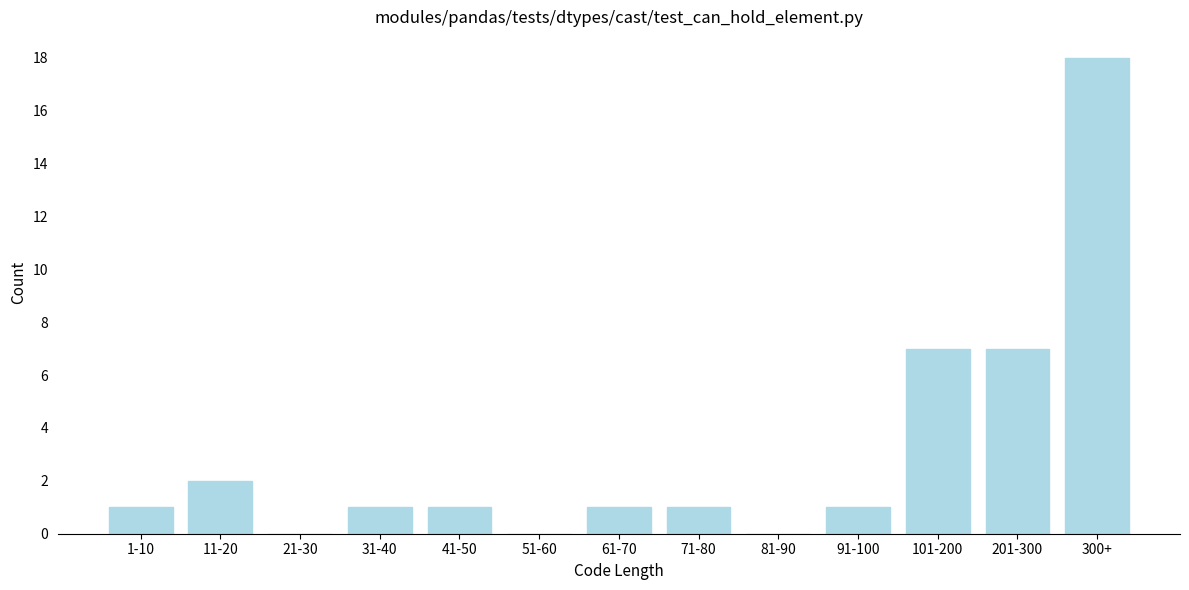

Reading right to left, what are all the values shown in this chart?

300+=18	201-300=7	101-200=7	91-100=1	81-90=0	71-80=1	61-70=1	51-60=0	41-50=1	31-40=1	21-30=0	11-20=2	1-10=1